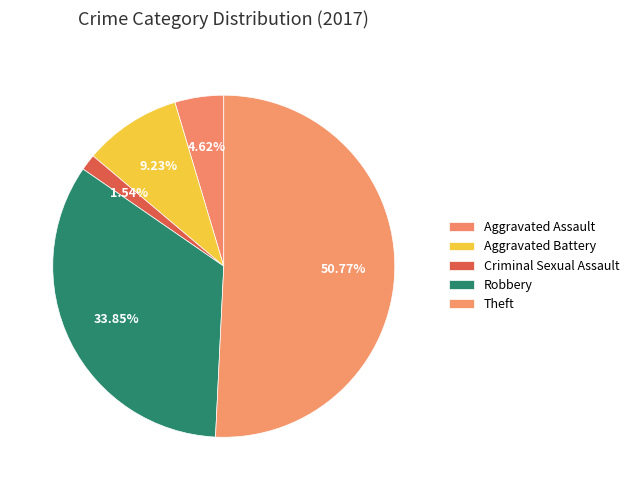

How many segments does this pie chart have?

5